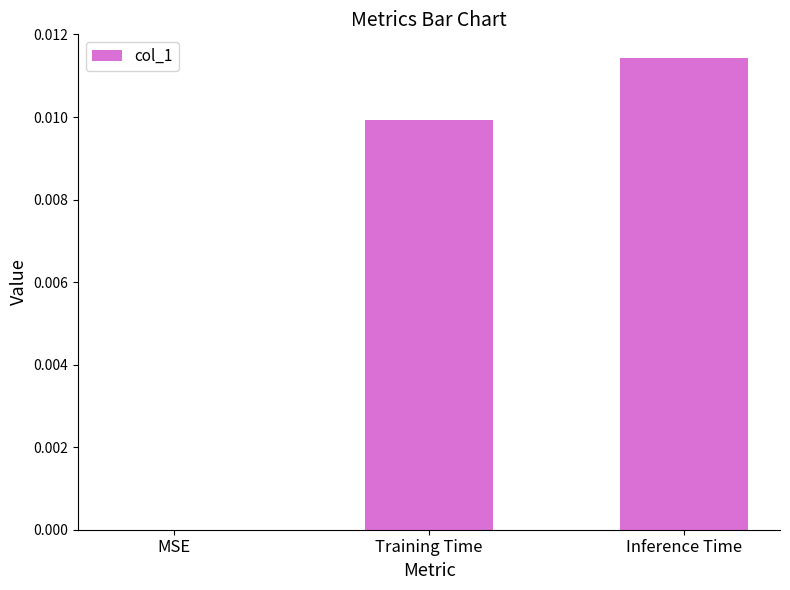

At which category does the chart reach its peak across all series?

Inference Time